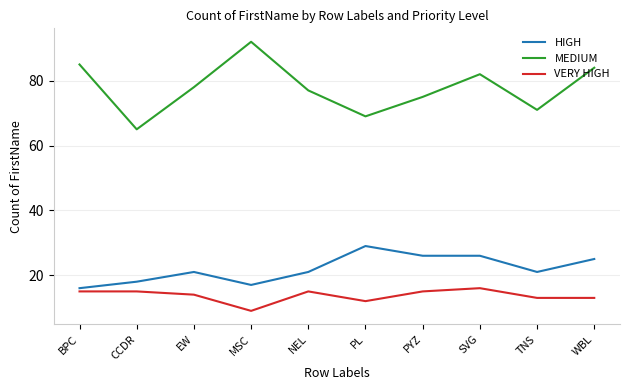

True or false: MEDIUM and VERY HIGH intersect in this chart.

False